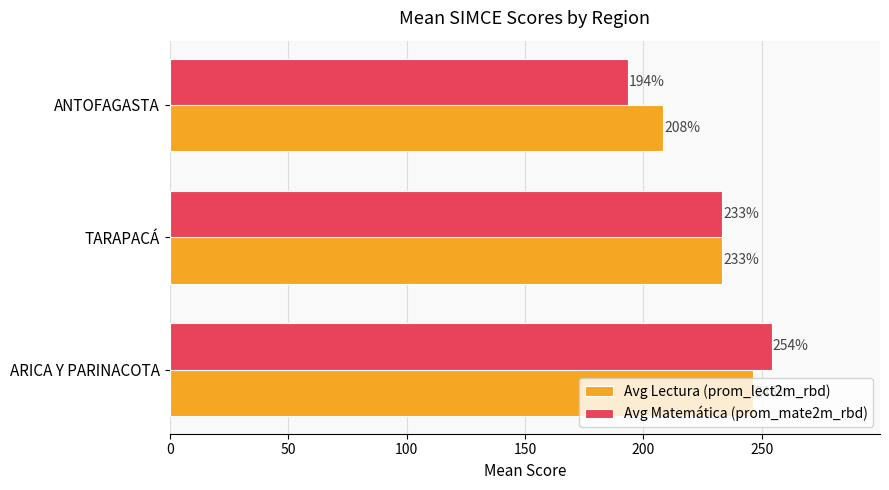

How many data points does each series have?

3